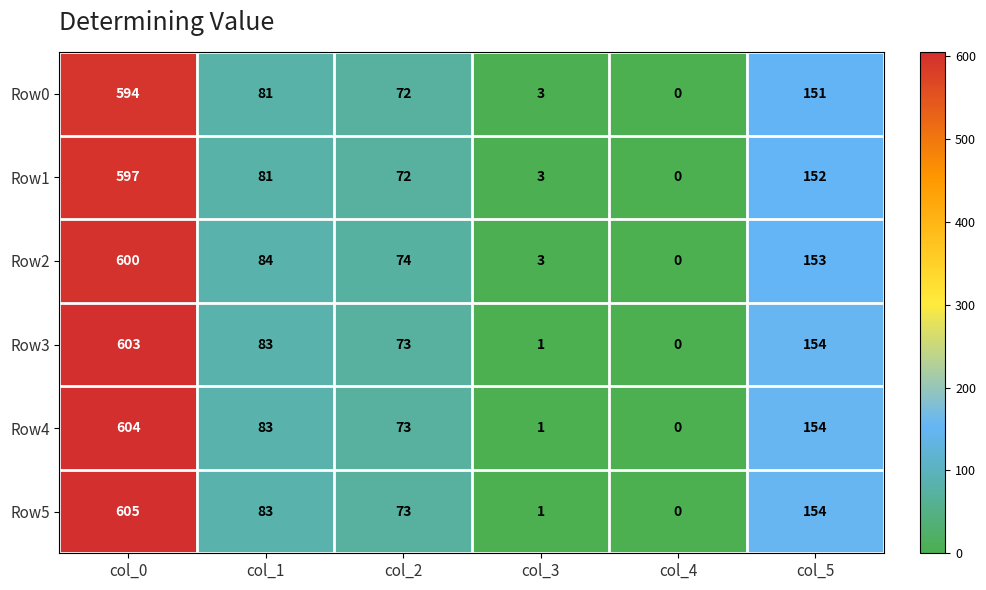

Rank the series by their maximum value, from highest to lowest.

Row5, Row4, Row3, Row2, Row1, Row0